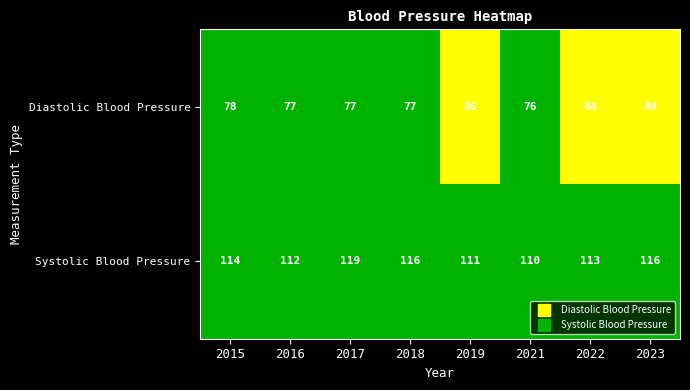

How many data points in Diastolic Blood Pressure are above 78?

3